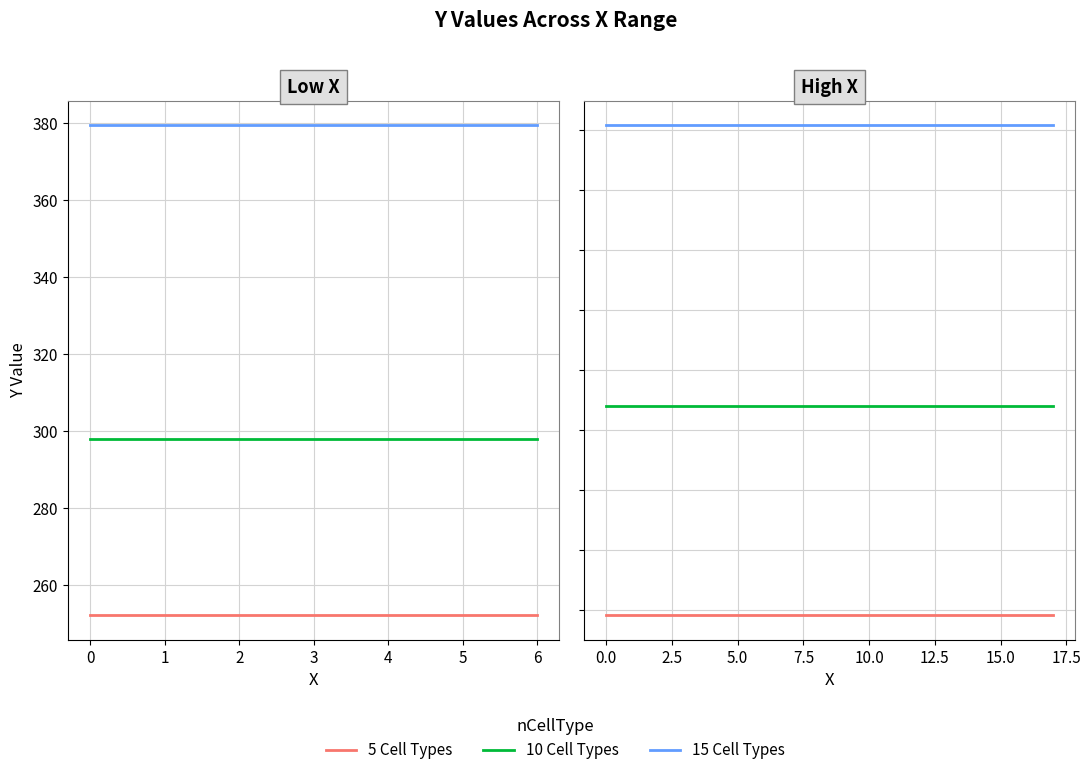

How many data points does each series have?

18